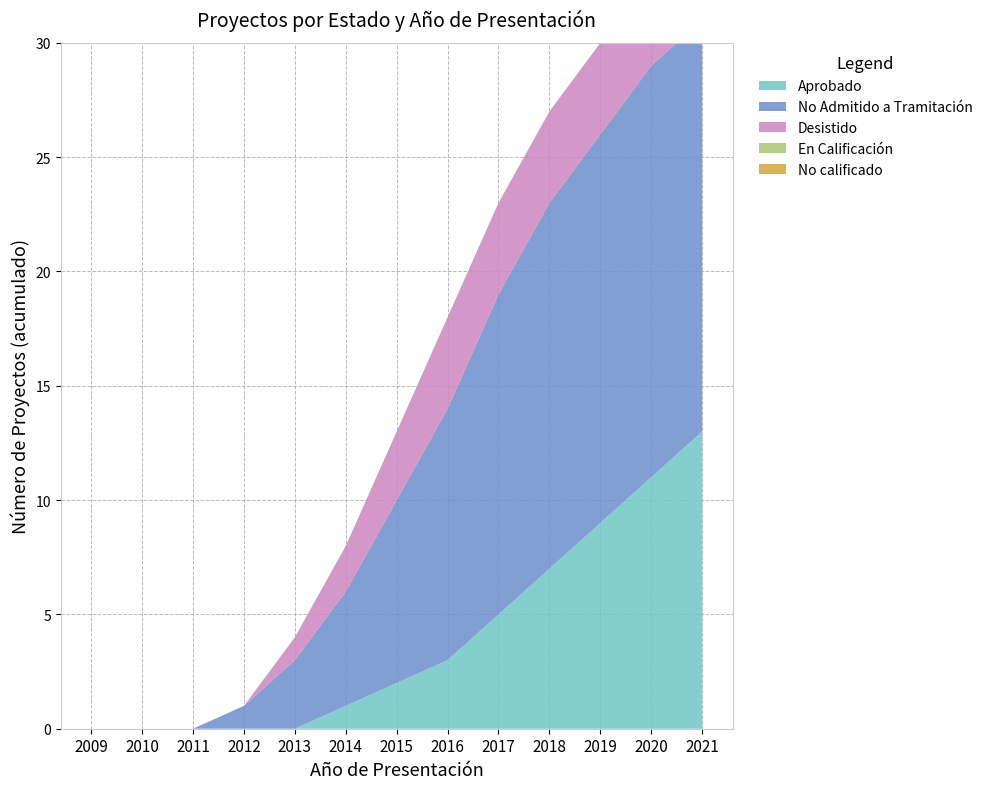

Reading right to left, what are all the values shown in this chart?

Aprobado: 13	11	9	7	5	3	2	1	0	0	0	0	0
No Admitido a Tramitación: 18	18	17	16	14	11	8	5	3	1	0	0	0
Desistido: 4	4	4	4	4	4	3	2	1	0	0	0	0
En Calificación: 1	1	0	0	0	0	0	0	0	0	0	0	0
No calificado: 1	0	0	0	0	0	0	0	0	0	0	0	0